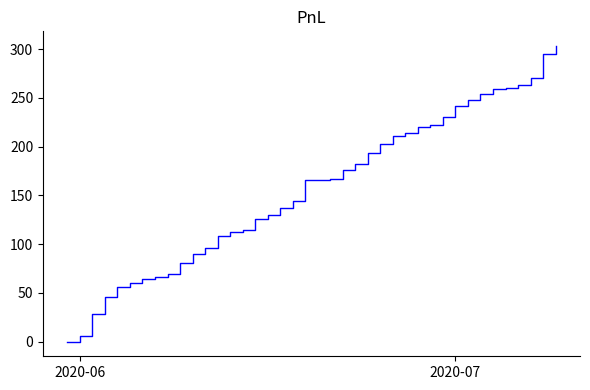

How many values are below 166?

19